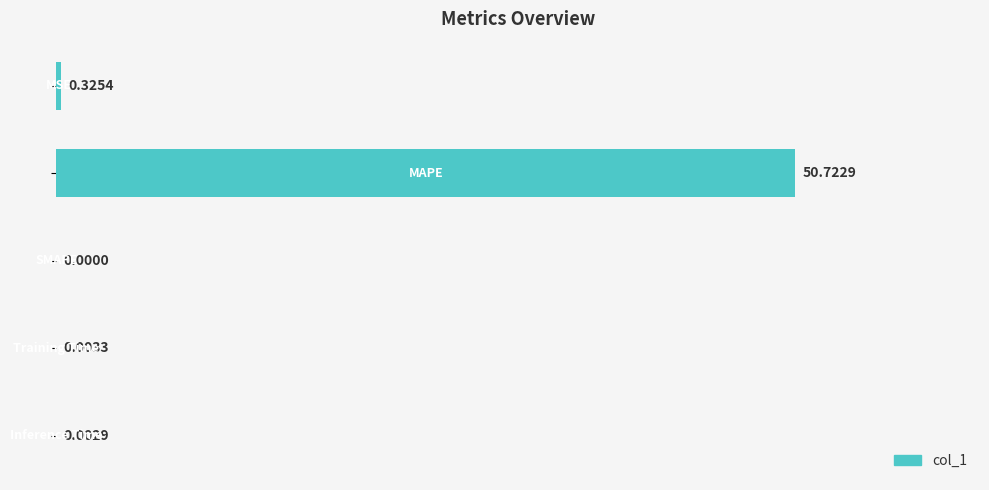

What is the sum of all values?

51.1